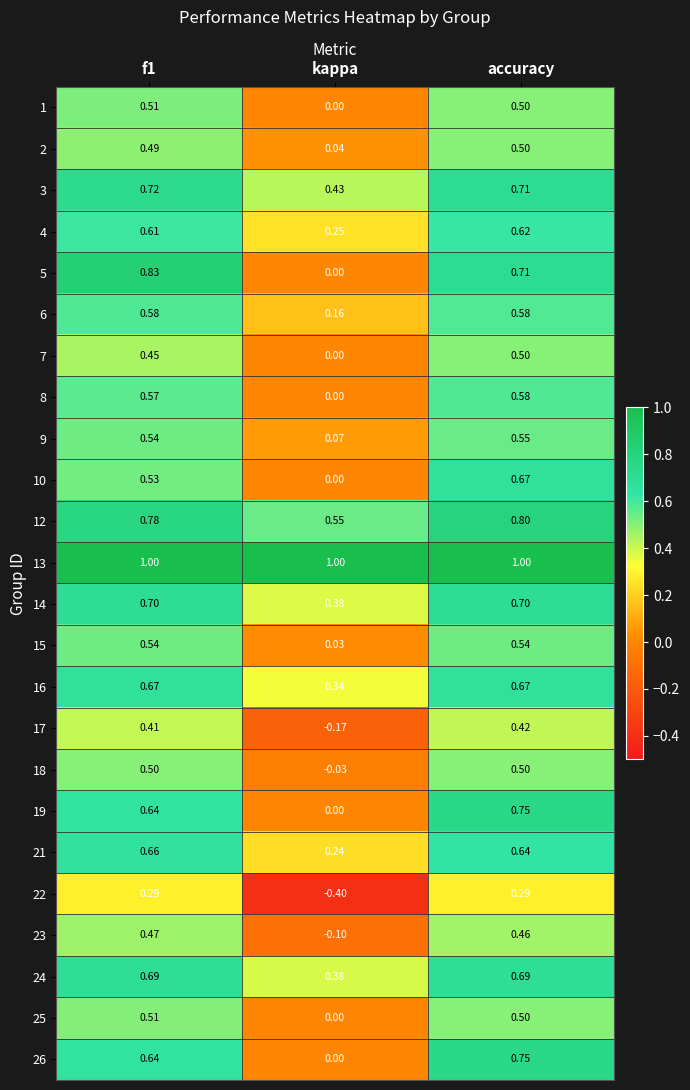

At which label is 16 closest to 0?

kappa